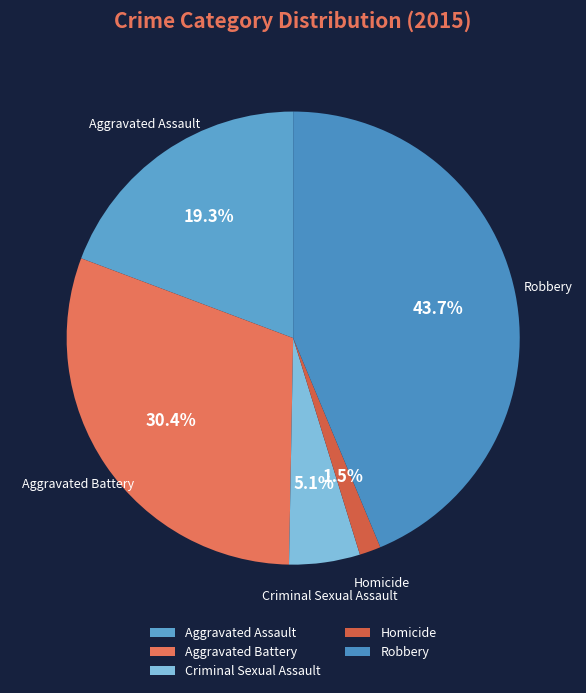

Which category has the smallest portion of the pie?

Homicide